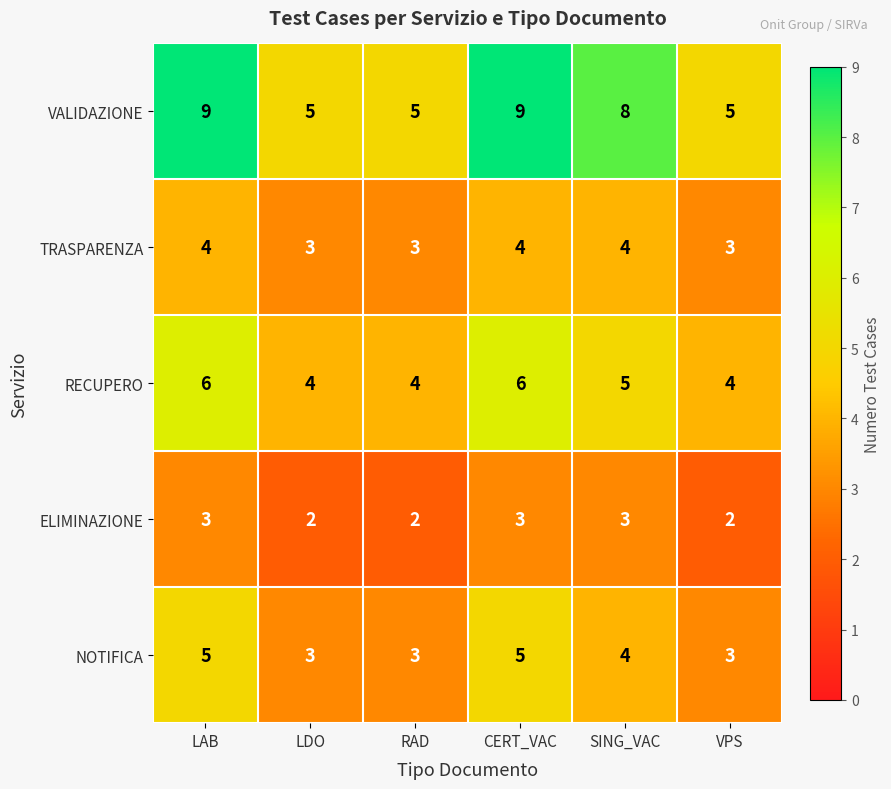

Which series has the largest total across all categories?

VALIDAZIONE